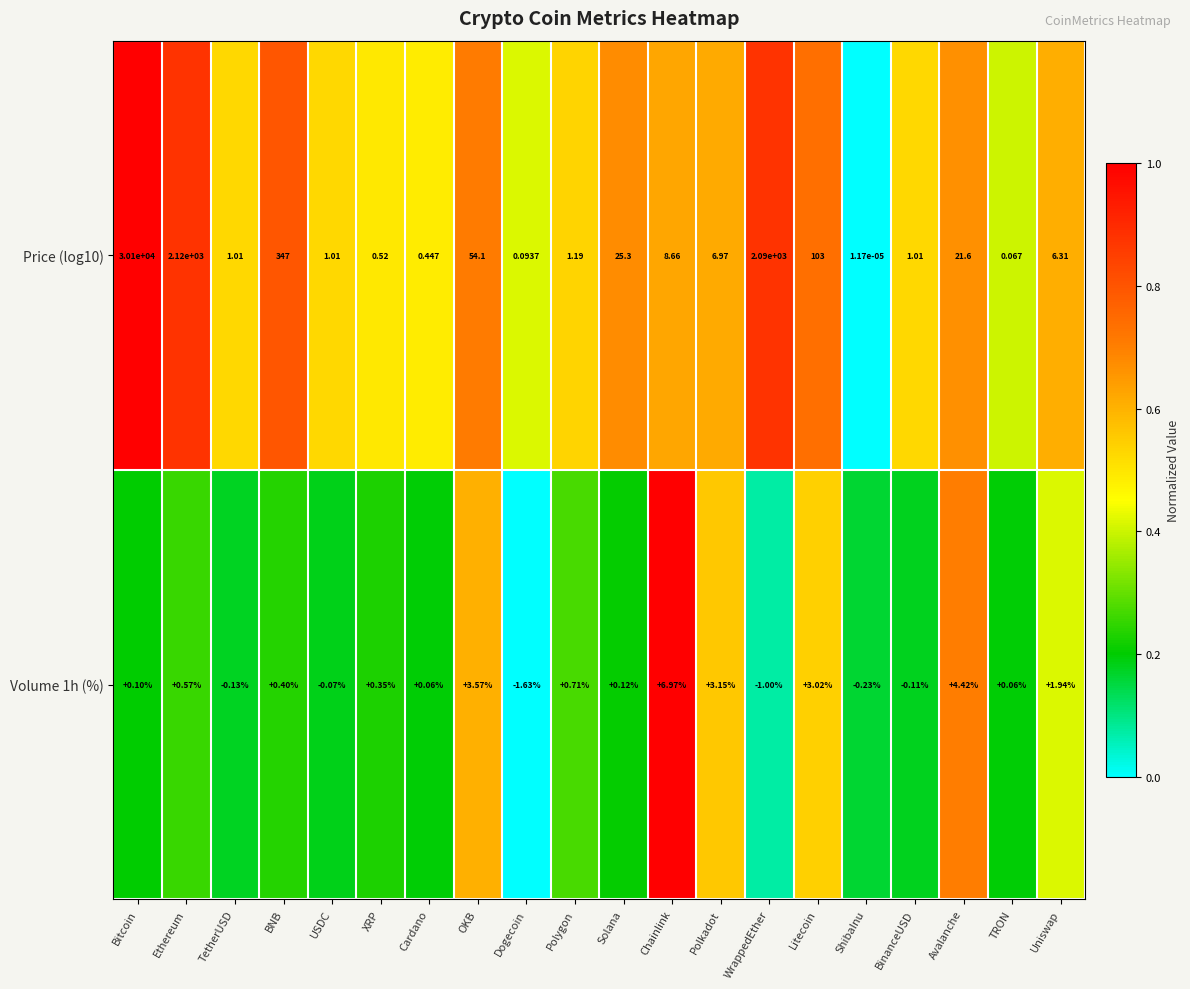

At which label is Volume 1h (%) closest to 2?

Uniswap